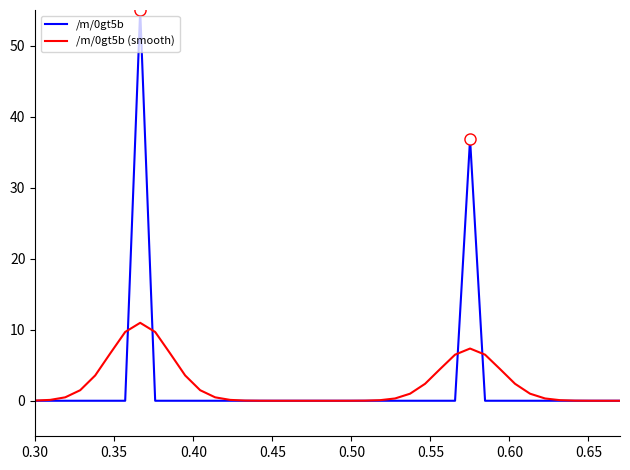

What is the average value of the /m/0gt5b (smooth) series?

2.3